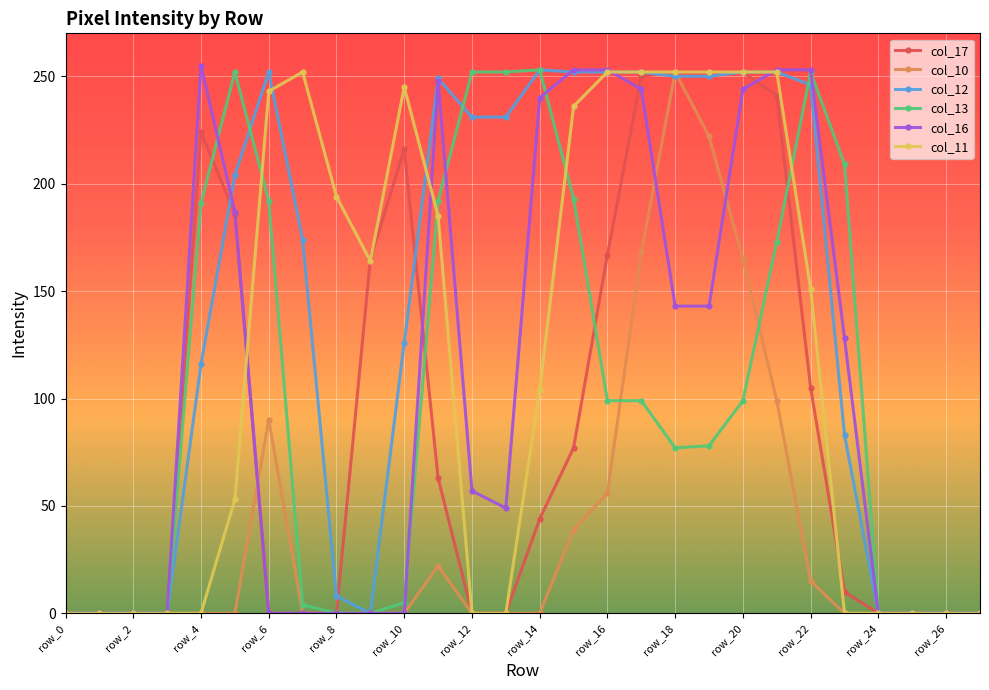

Which series has the largest total across all categories?

col_12